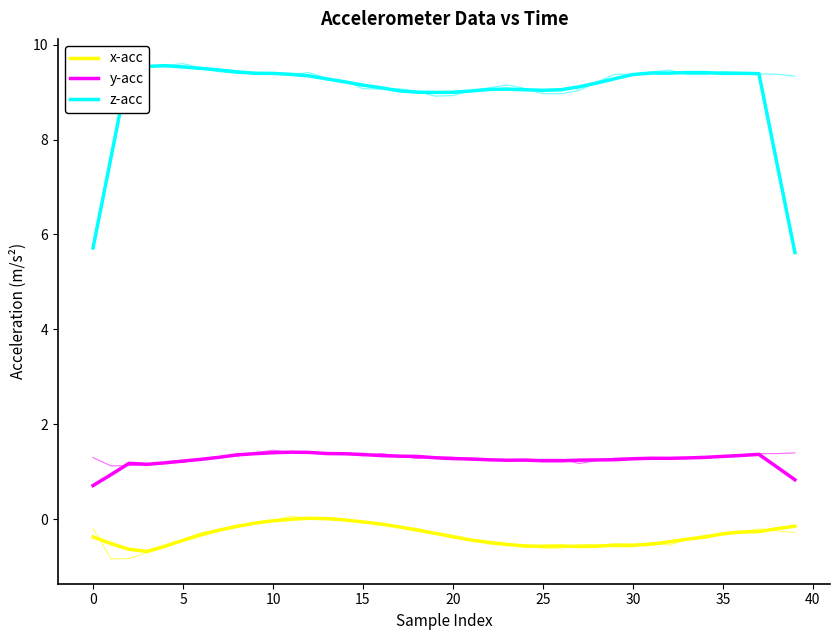

Is it true that x-acc equals -0.1 at 16?

True